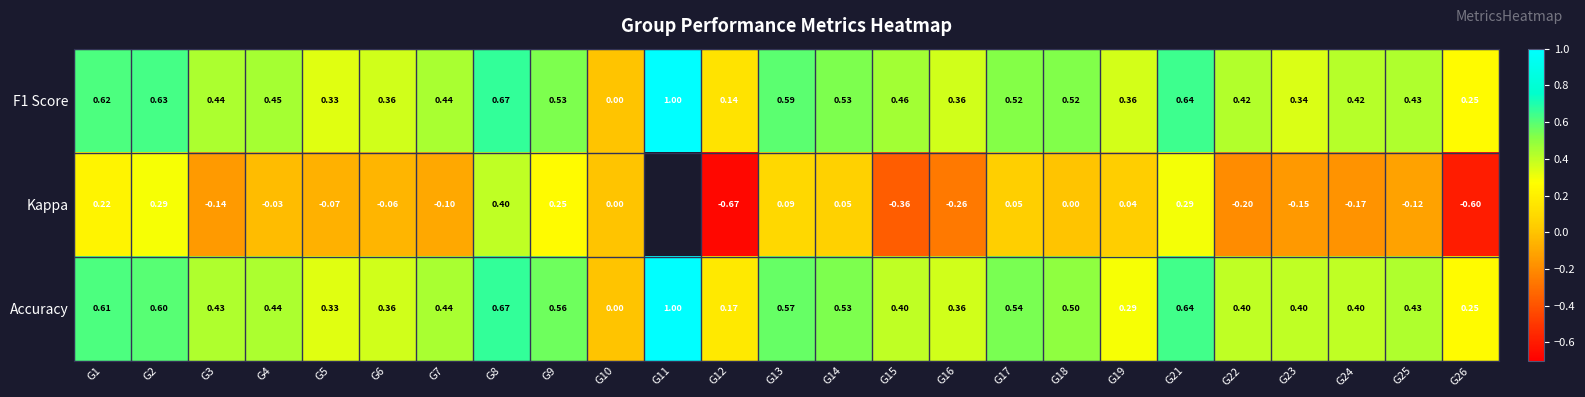

Which series has the largest range (max minus min)?

Kappa